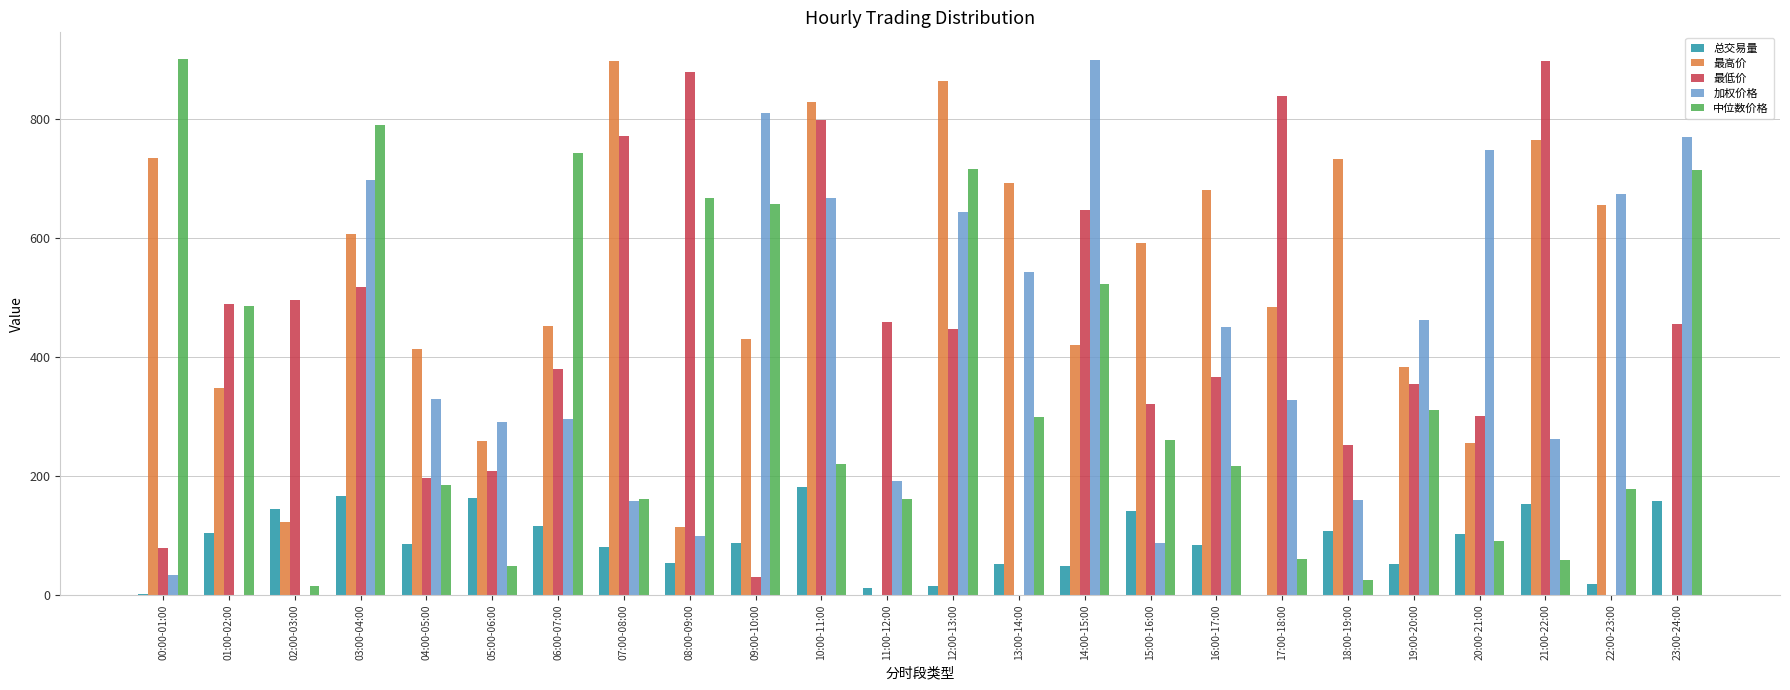

At which label does 中位数价格 reach its peak?

00:00-01:00